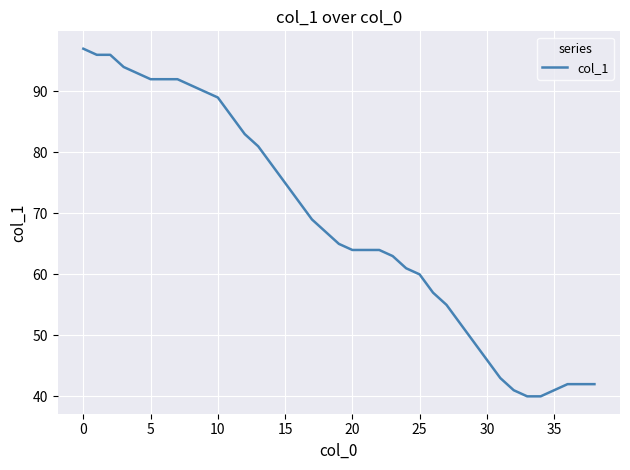

Reading left to right, transcribe all the data shown in this chart.

97	96	96	94	93	92	92	92	91	90	89	86	83	81	78	75	72	69	67	65	64	64	64	63	61	60	57	55	52	49	46	43	41	40	40	41	42	42	42